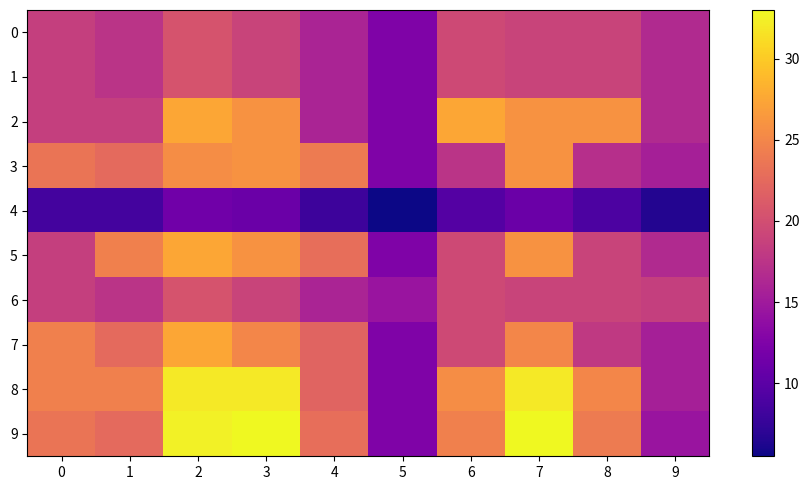

Between 2 and 7, which series saw the biggest shift?

7